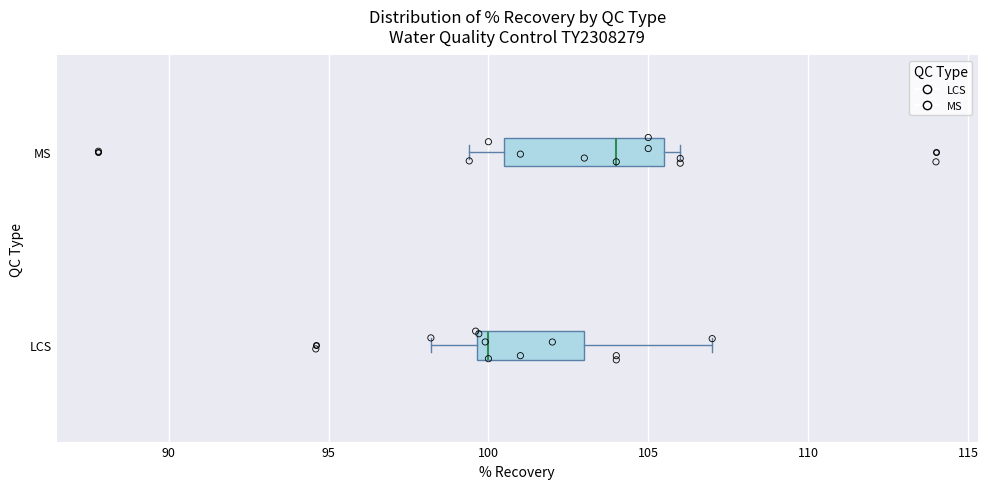

Where does the left whisker of the box for LCS end on the x-axis? The values are not printed on the chart, so give them approximately, as read against the axis.

98.0